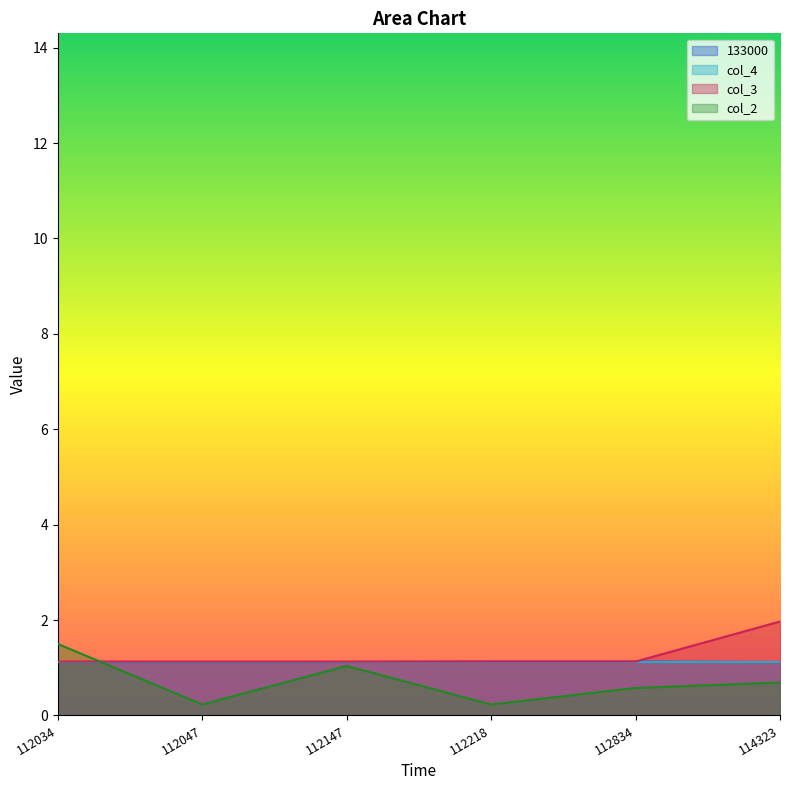

True or false: col_3 has more than 2 interior local peaks.

False